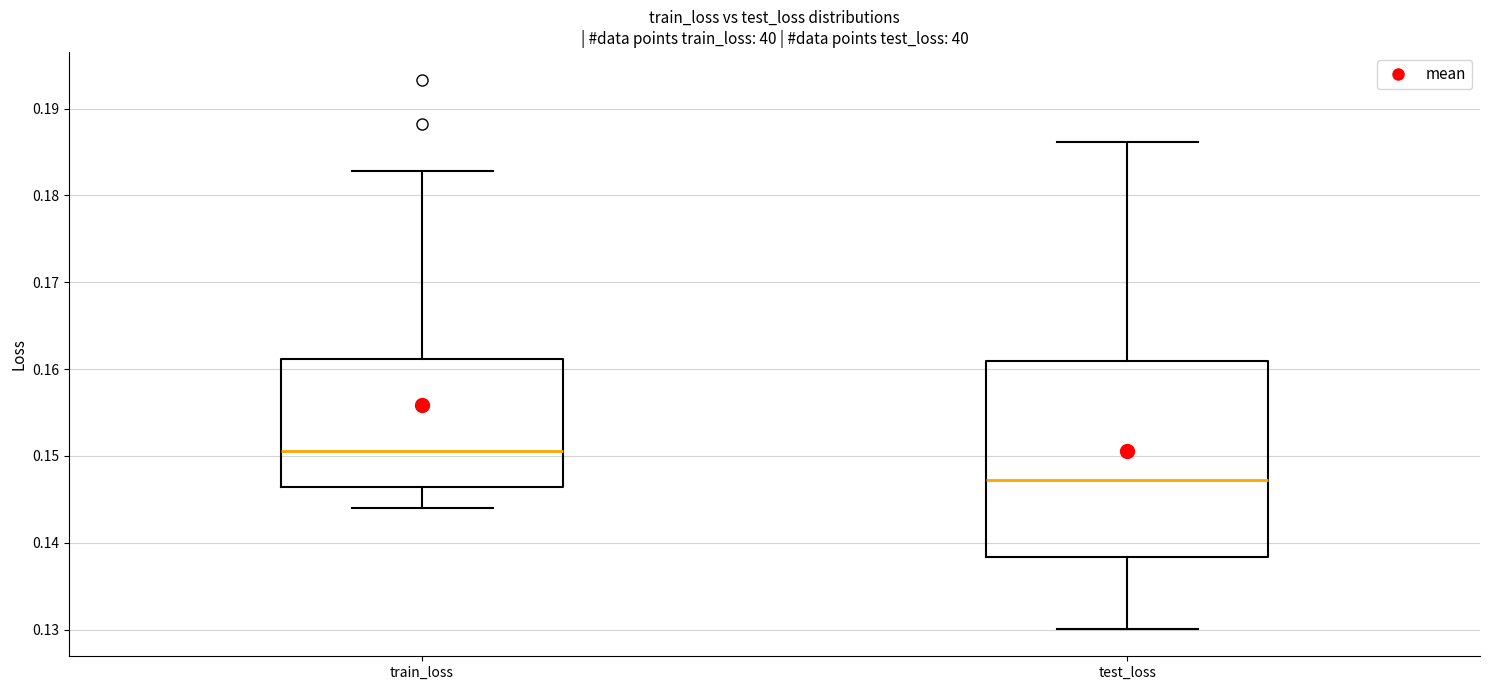

Reading left to right, read every box against the y-axis: the position of its median line, the range the box covers, and the ends of its whiskers. The values are not printed on the chart, so give them approximately, as read against the axis.

train_loss: median 0.151, box 0.146 to 0.161, whiskers 0.144 to 0.183
test_loss: median 0.147, box 0.138 to 0.161, whiskers 0.130 to 0.186